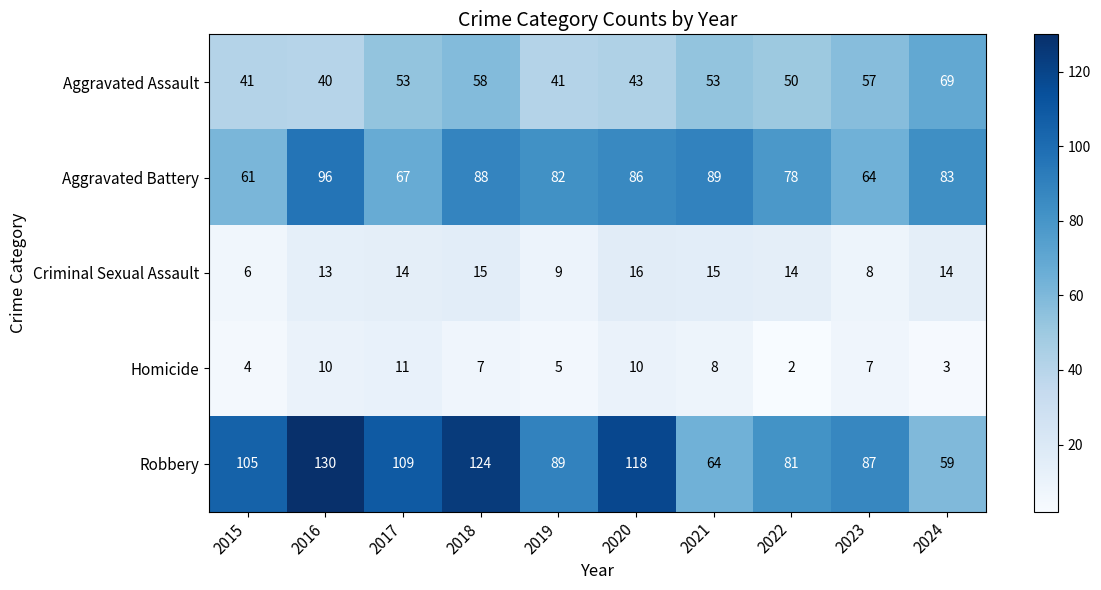

What is the sum of the Homicide values at 2015 and 2021?

12